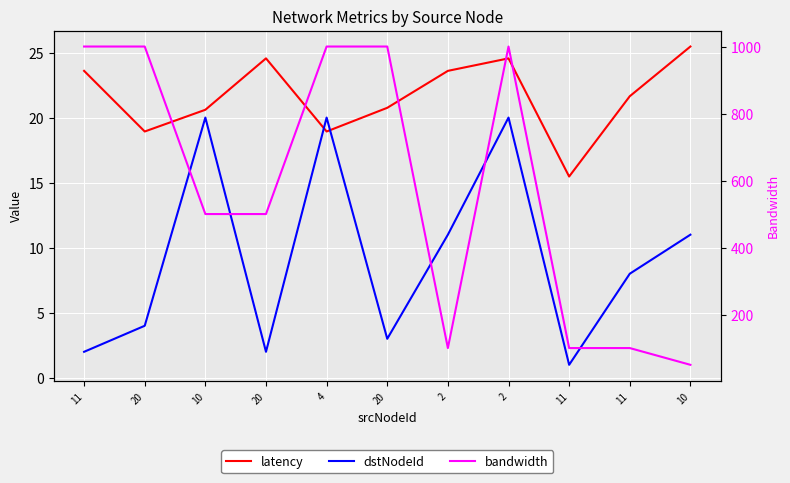

Between 2 and 11, which series saw the biggest shift?

bandwidth